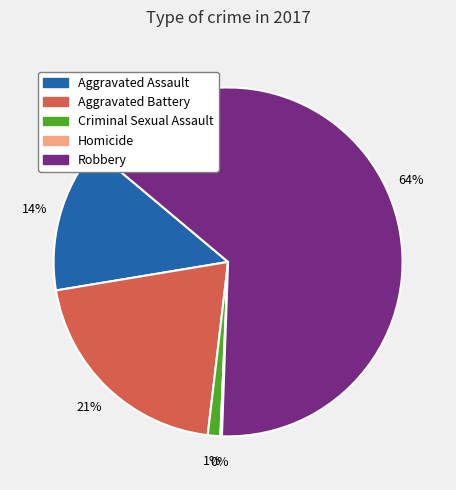

What percentage is the Aggravated Assault slice, to the nearest percent?

14%